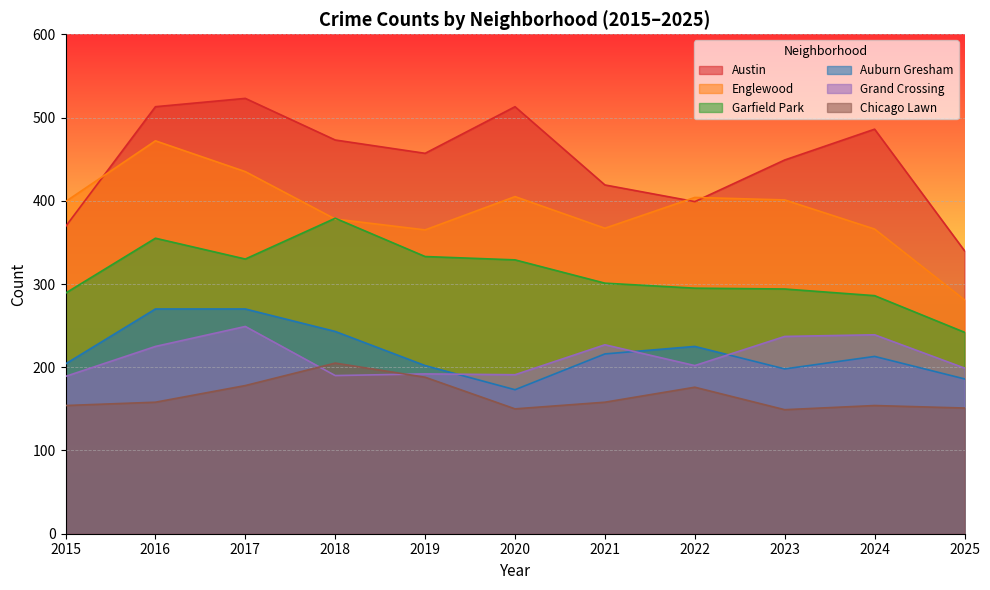

Reading left to right, list all the values displayed in this chart.

Austin: 2015=369	2016=513	2017=523	2018=473	2019=457	2020=513	2021=419	2022=399	2023=449	2024=486	2025=340
Englewood: 2015=399	2016=472	2017=435	2018=378	2019=365	2020=405	2021=367	2022=404	2023=401	2024=366	2025=281
Garfield Park: 2015=289	2016=355	2017=330	2018=379	2019=333	2020=329	2021=301	2022=295	2023=294	2024=286	2025=242
Auburn Gresham: 2015=204	2016=270	2017=270	2018=243	2019=202	2020=173	2021=216	2022=225	2023=198	2024=213	2025=186
Grand Crossing: 2015=189	2016=225	2017=249	2018=190	2019=192	2020=191	2021=227	2022=202	2023=237	2024=239	2025=199
Chicago Lawn: 2015=154	2016=158	2017=178	2018=205	2019=188	2020=150	2021=158	2022=176	2023=149	2024=154	2025=151